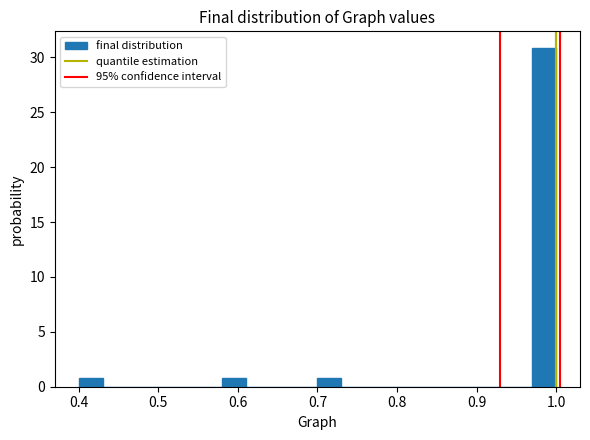

Read against the x-axis, roughly where is the centre of the tallest bar?

0.99